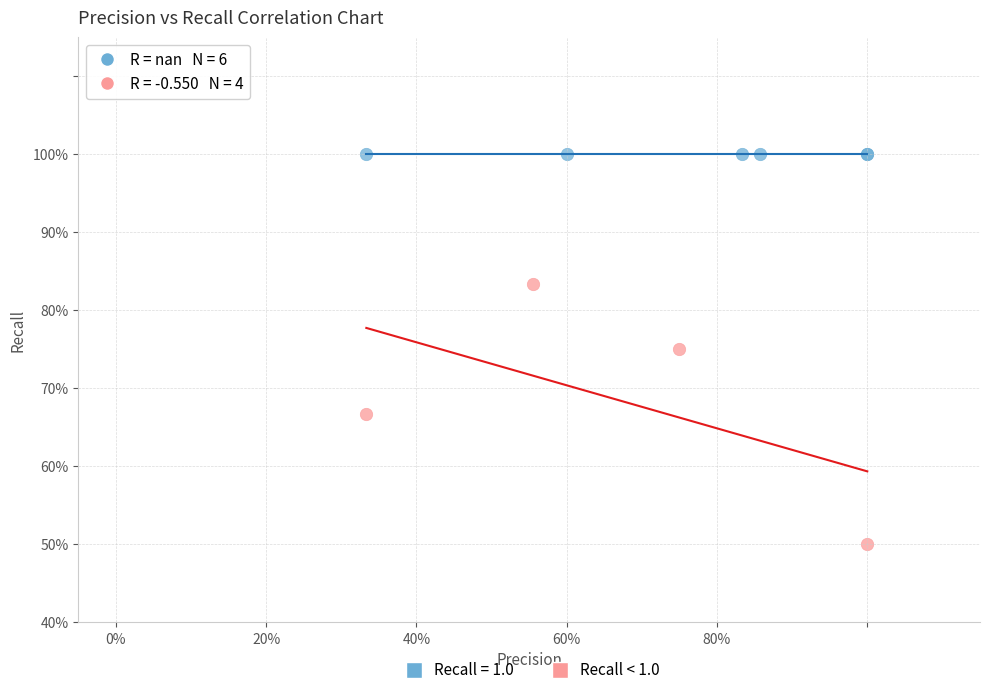

What are all the series names shown in the legend?

Recall = 1.0, Recall < 1.0